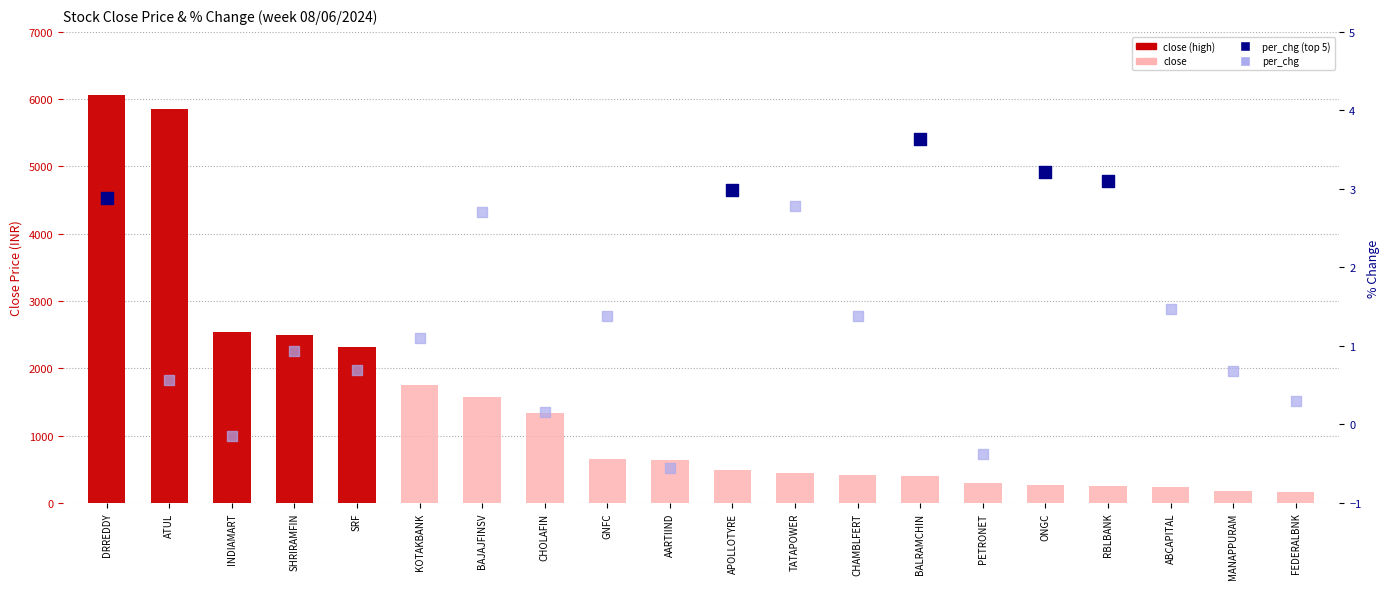

At which category is the sum across all series the highest?

DRREDDY